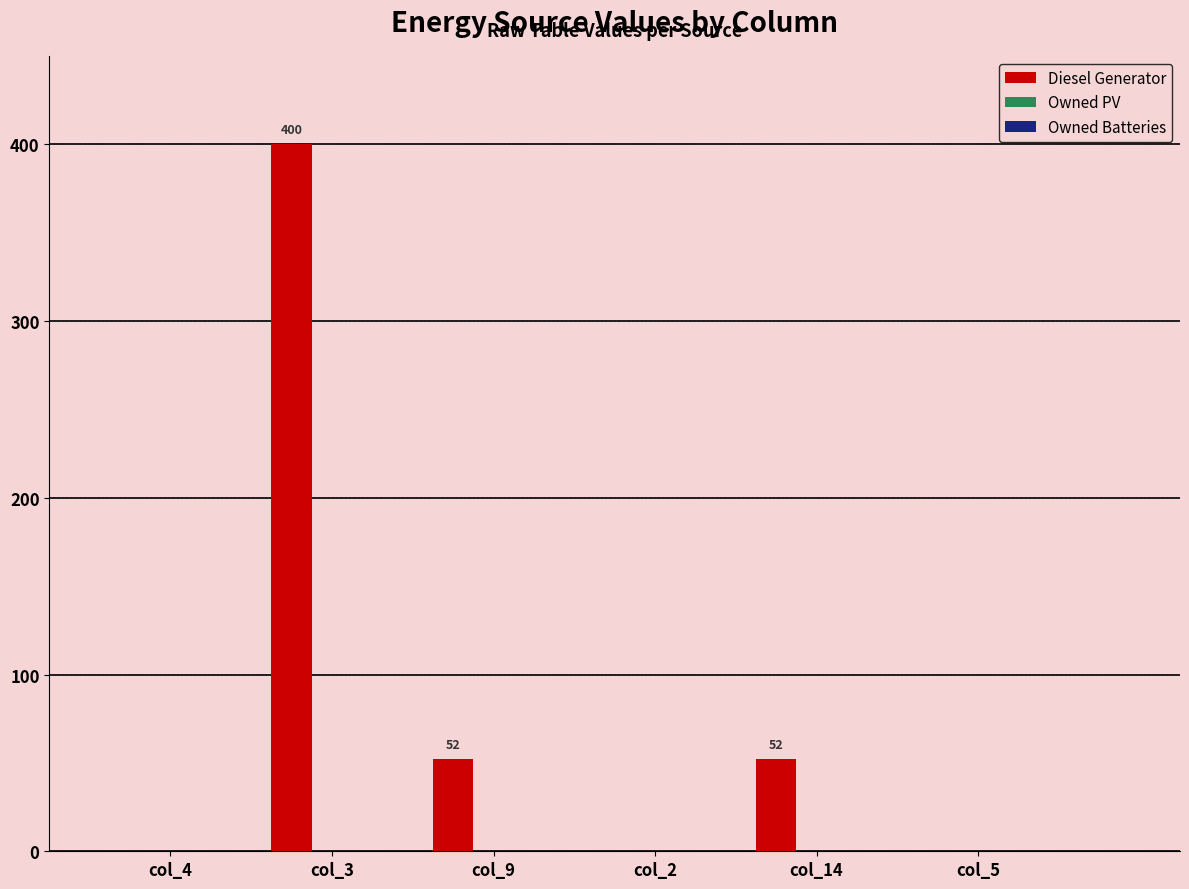

What is the sum of the values at col_4 and col_14?

52